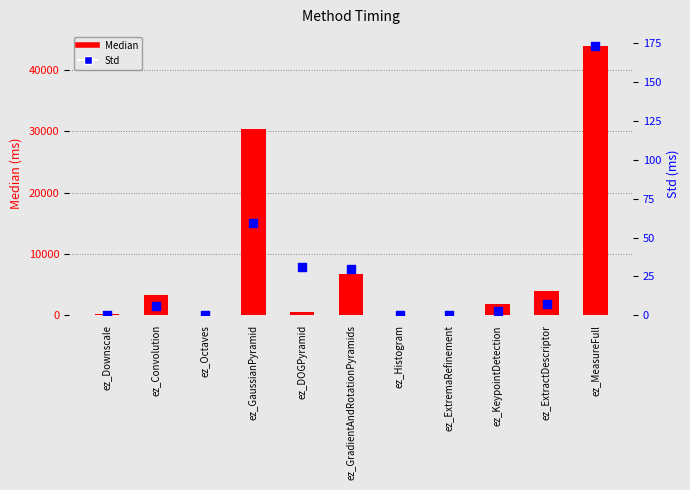

At how many categories does at least one series exceed 33155?

1